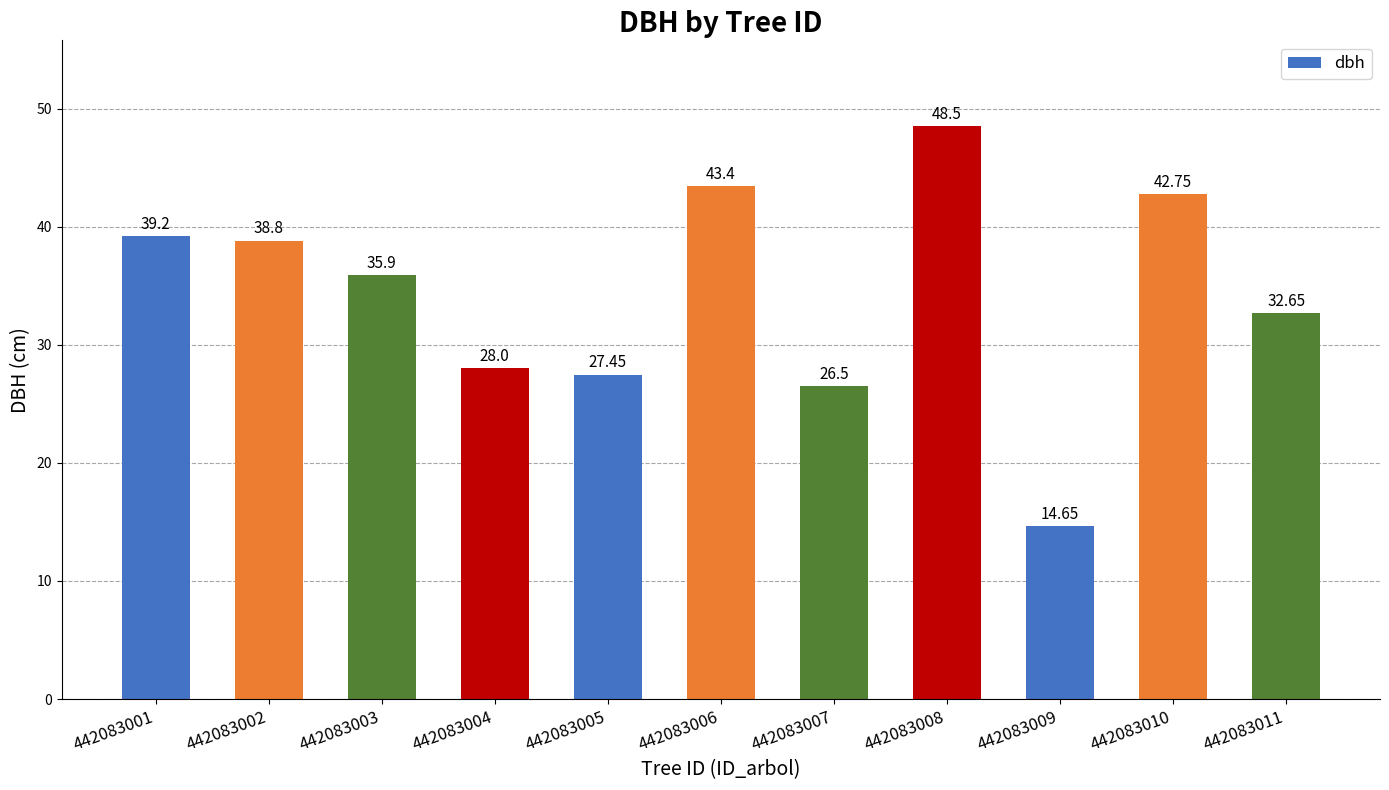

The value at 442083009 is 24.5. True or false?

False